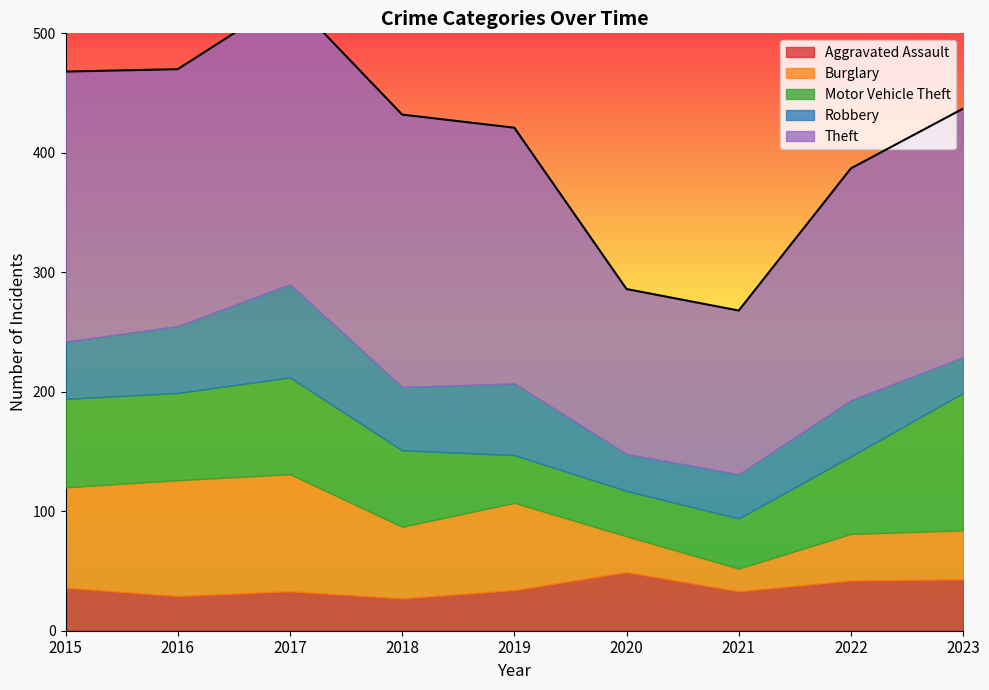

What are all the series names shown in the legend?

Aggravated Assault, Burglary, Motor Vehicle Theft, Robbery, Theft